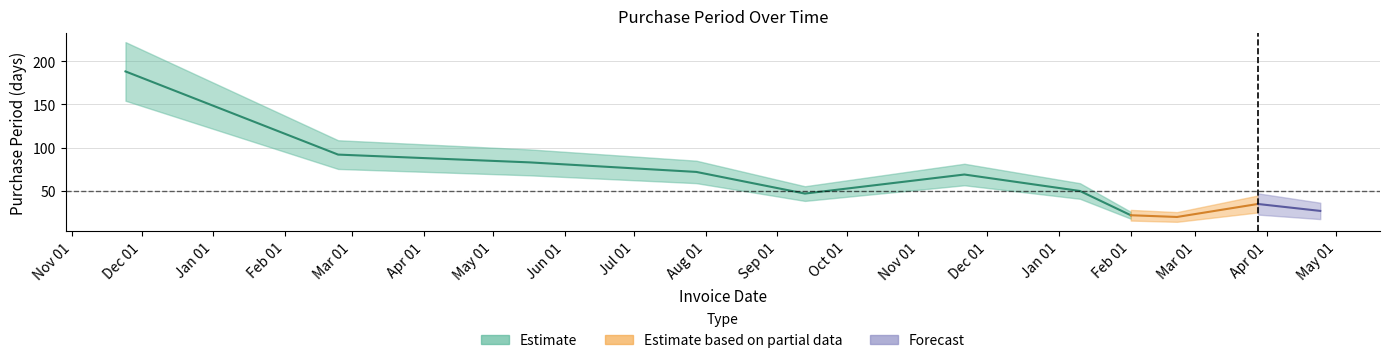

Approximately how many times larger is the value at 2017-02-21 compared to 2016-02-24?

0.2